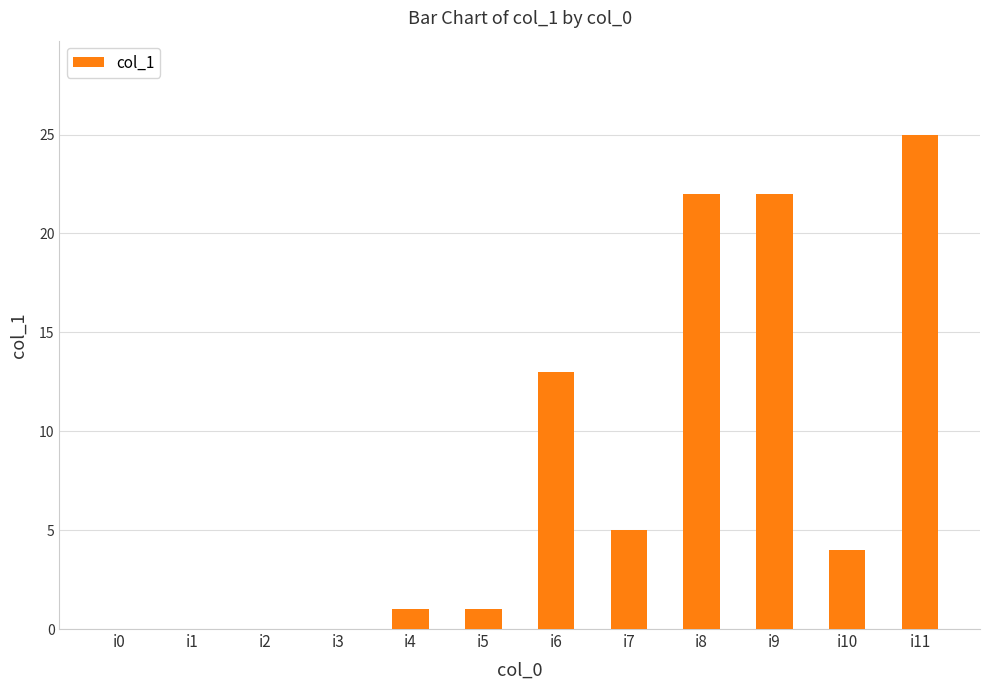

Is it true that the value at i0 is -12?

False